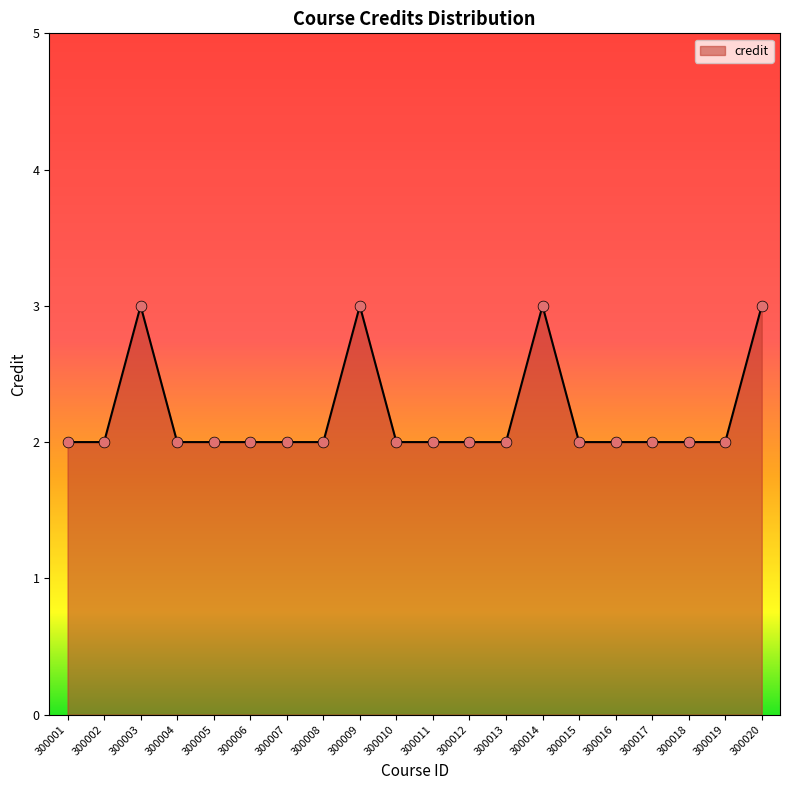

Between 300003 and 300012, which is larger?

300003